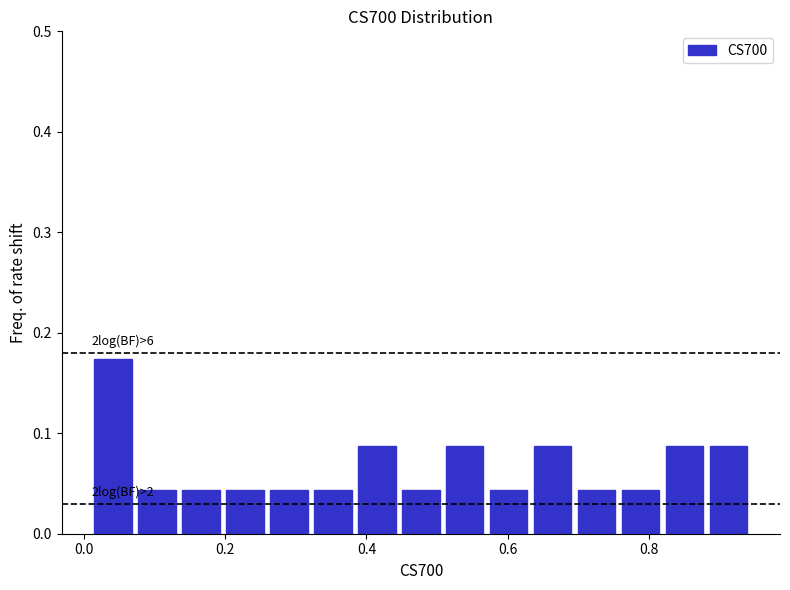

Read against the x-axis, roughly where is the centre of the tallest bar?

0.04